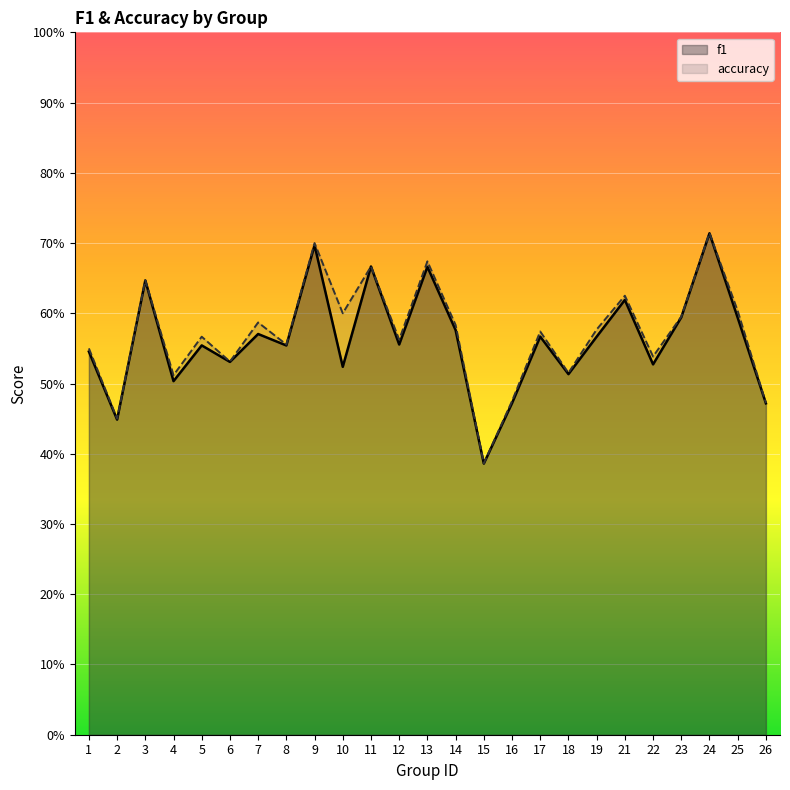

Which has a higher value, 19 or 5?

19